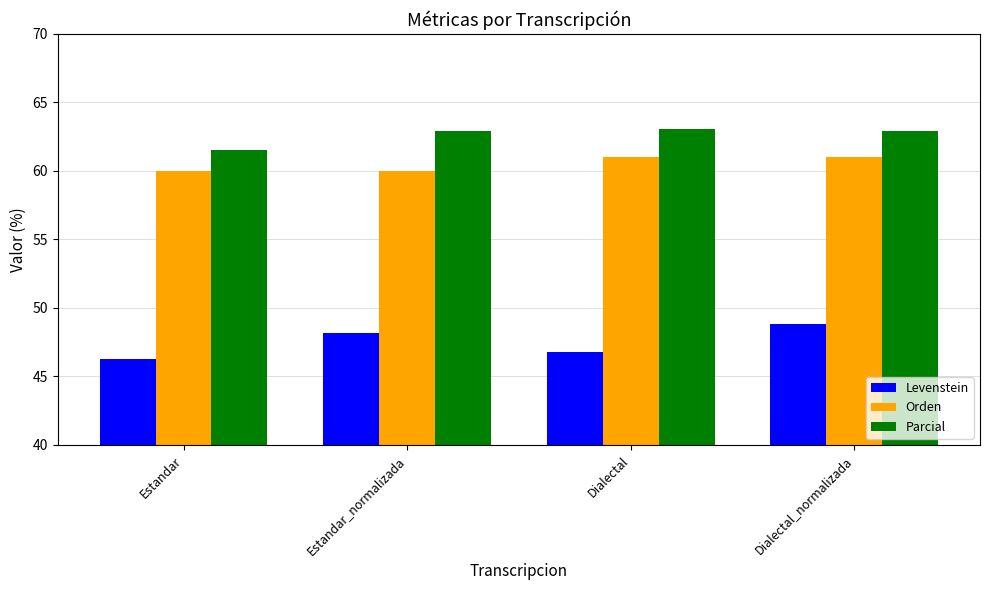

What is the difference between the highest and lowest values at Dialectal?

16.3